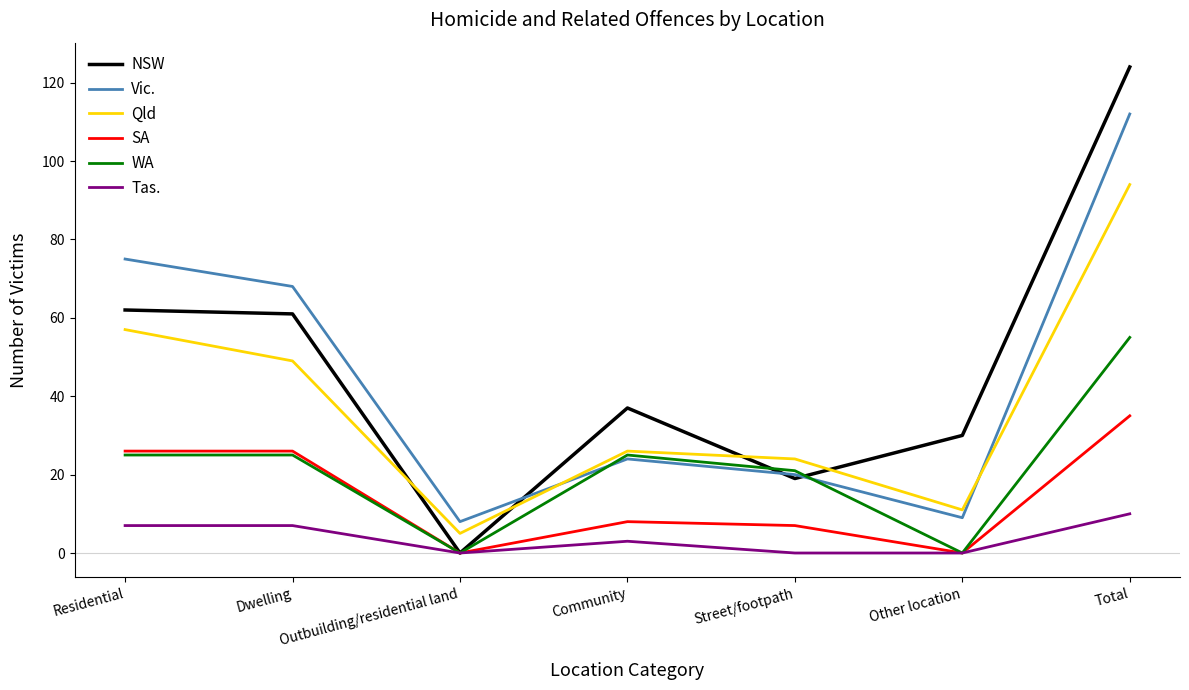

True or false: NSW has a value of 180 at Total.

False